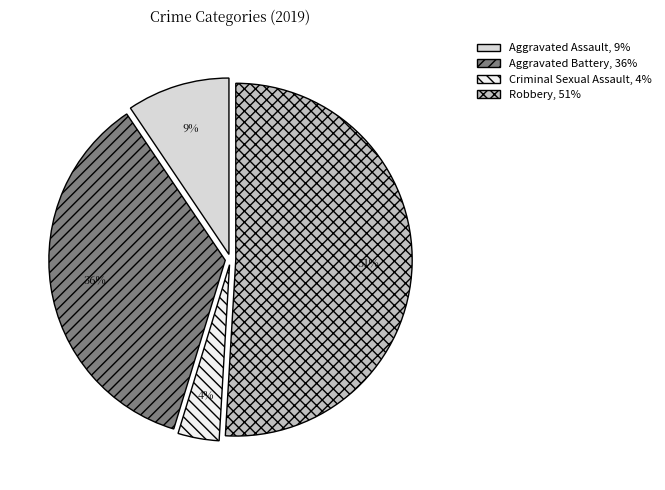

Does any single category account for the majority?

Yes